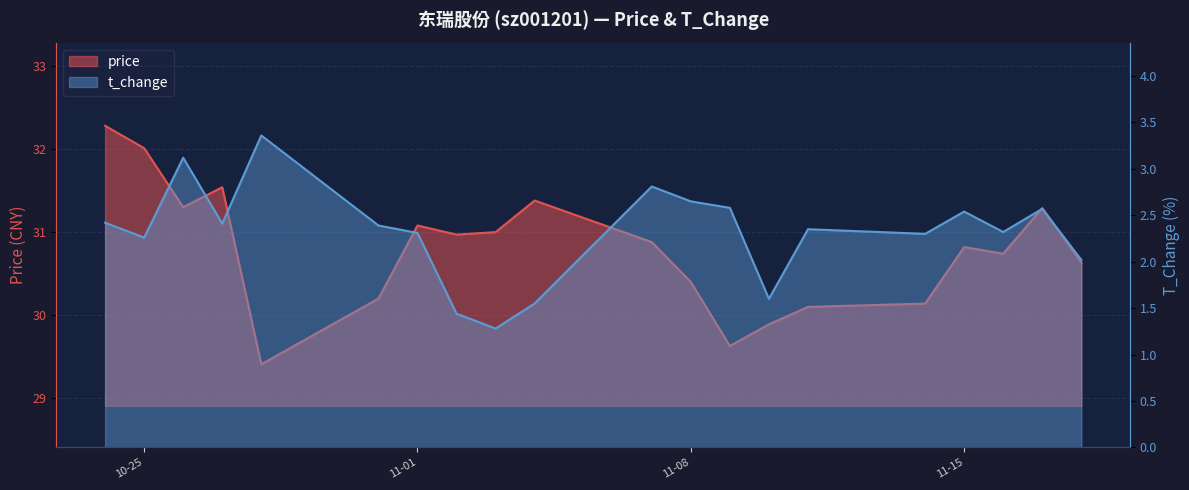

True or false: price and t_change cross at least once.

False